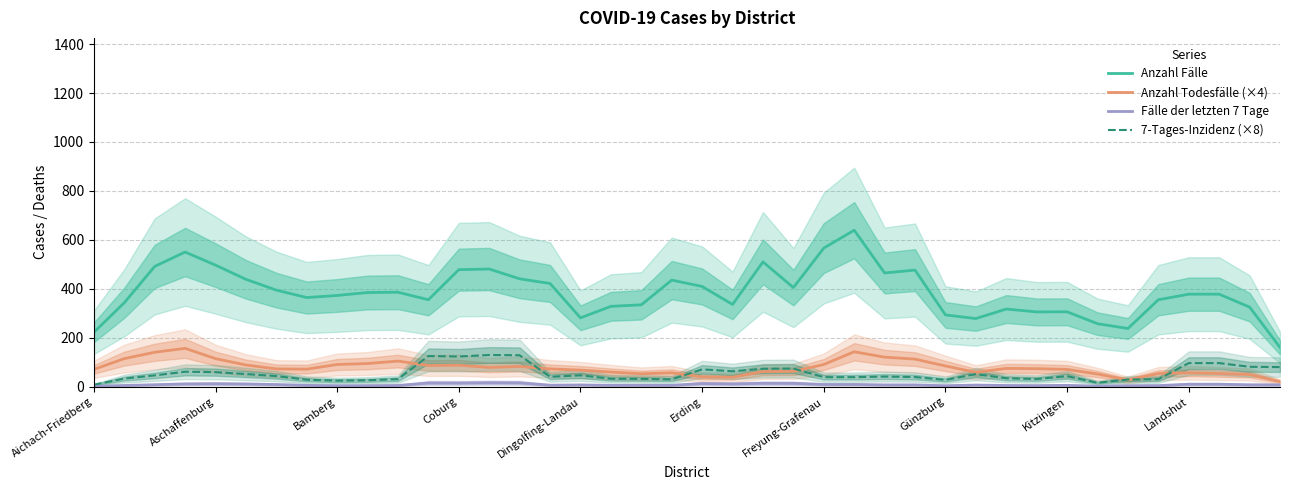

True or false: Anzahl Todesfälle (×4) and Anzahl Fälle cross at least once.

False